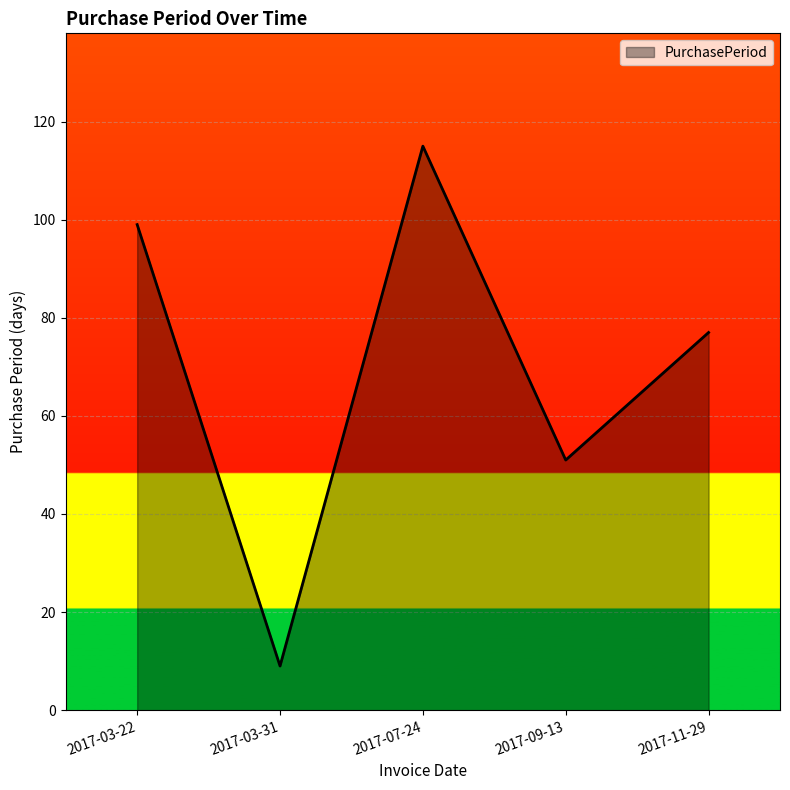

Between 2017-09-13 and 2017-11-29, which is larger?

2017-11-29